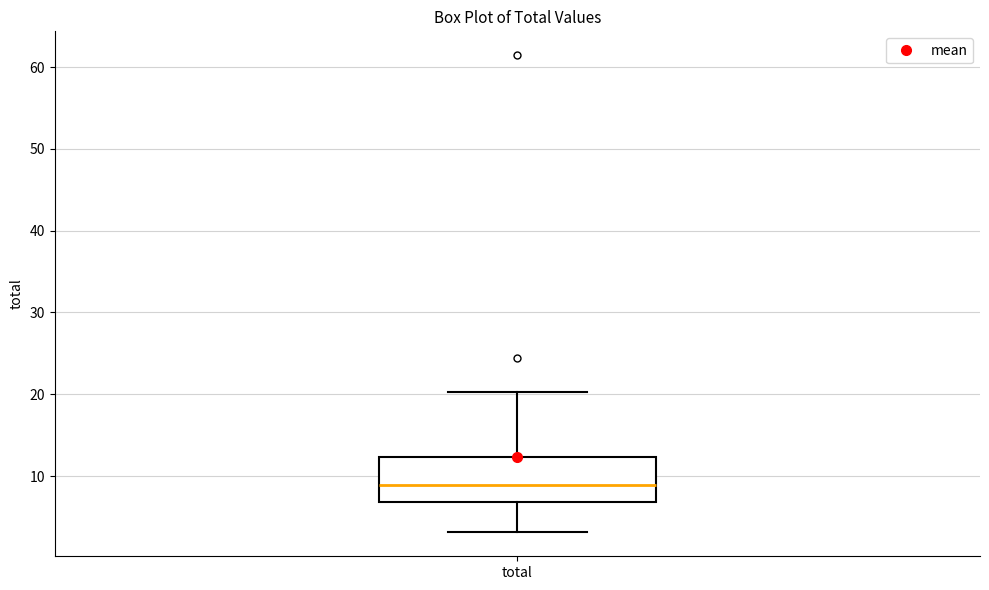

Transcribe this box plot: give where the median line is, the range the box spans, and where the two whiskers end, as read against the y-axis. The values are not printed on the chart, so give them approximately, as read against the axis.

median 9, box 7 to 12, whiskers 3 to 20